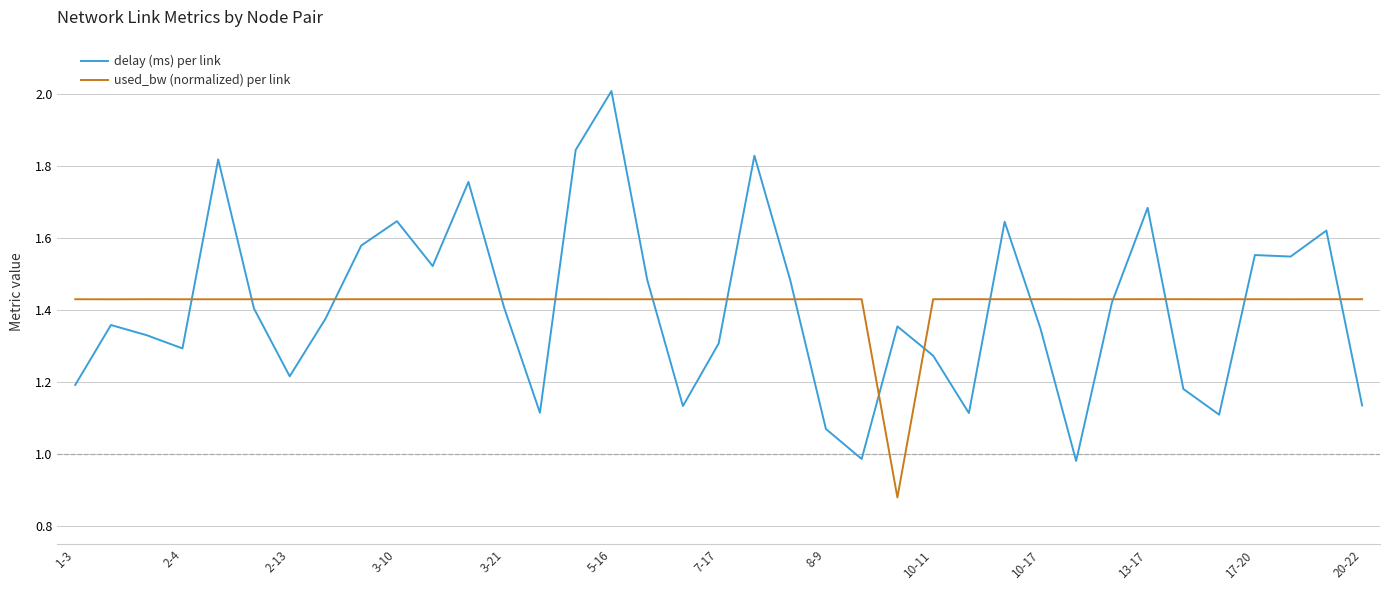

Which series has the largest range (max minus min)?

delay (ms) per link